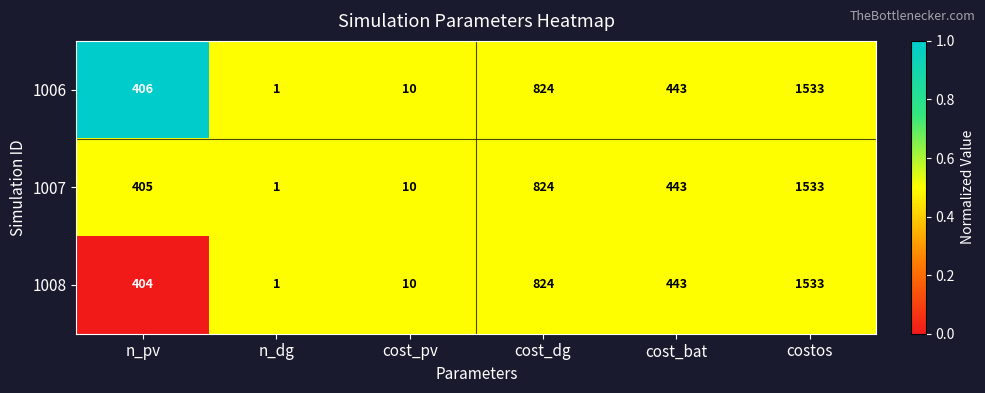

Where does the 1008 series first go above 443?

cost_dg